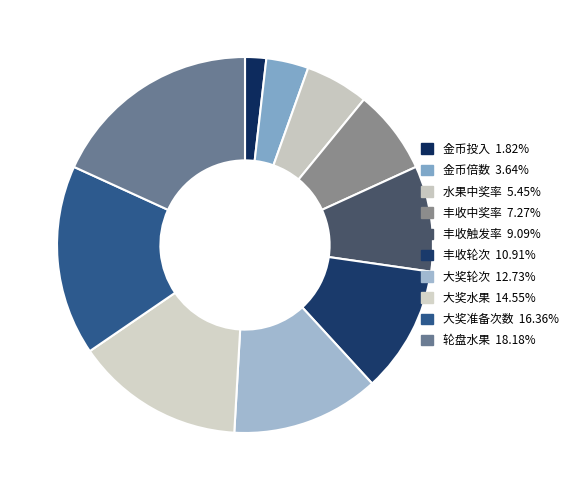

How many segments does this pie chart have?

10